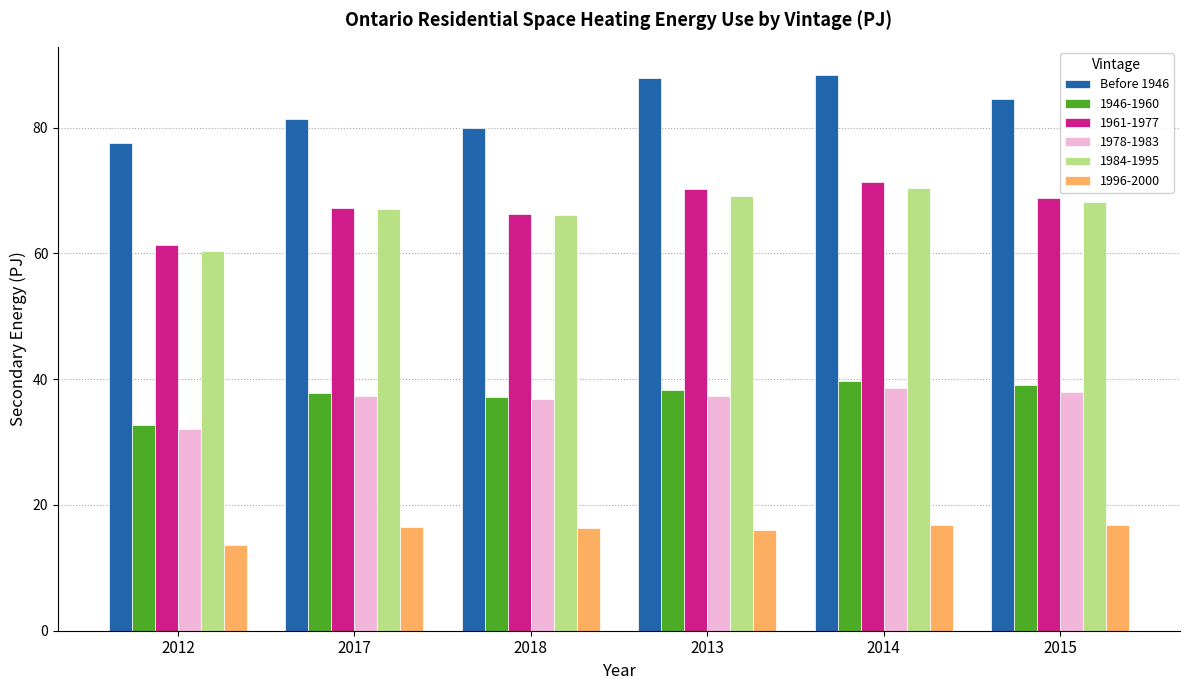

What is the sum of the 1996-2000 values at 2017 and 2013?

32.6